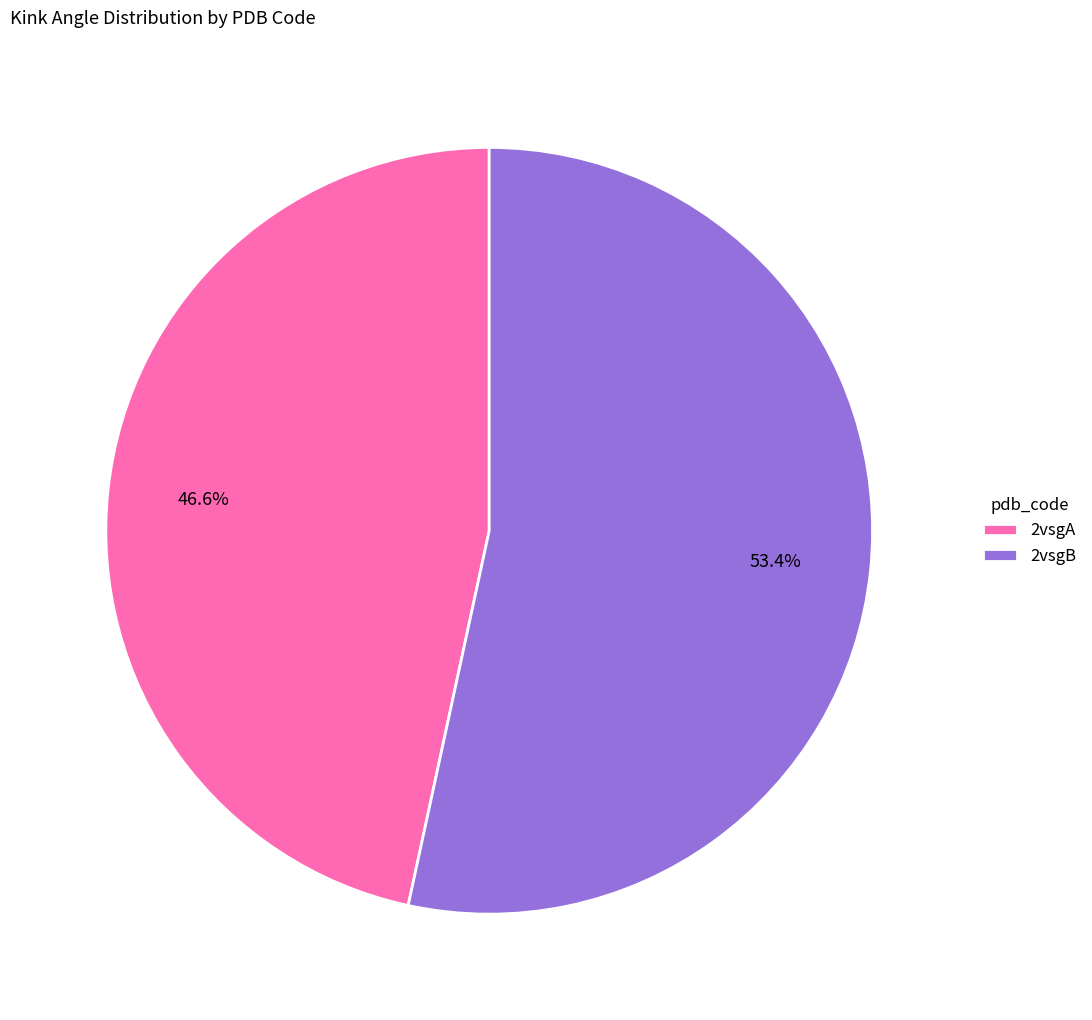

What percentage is NOT represented by 2vsgA?

53.4%